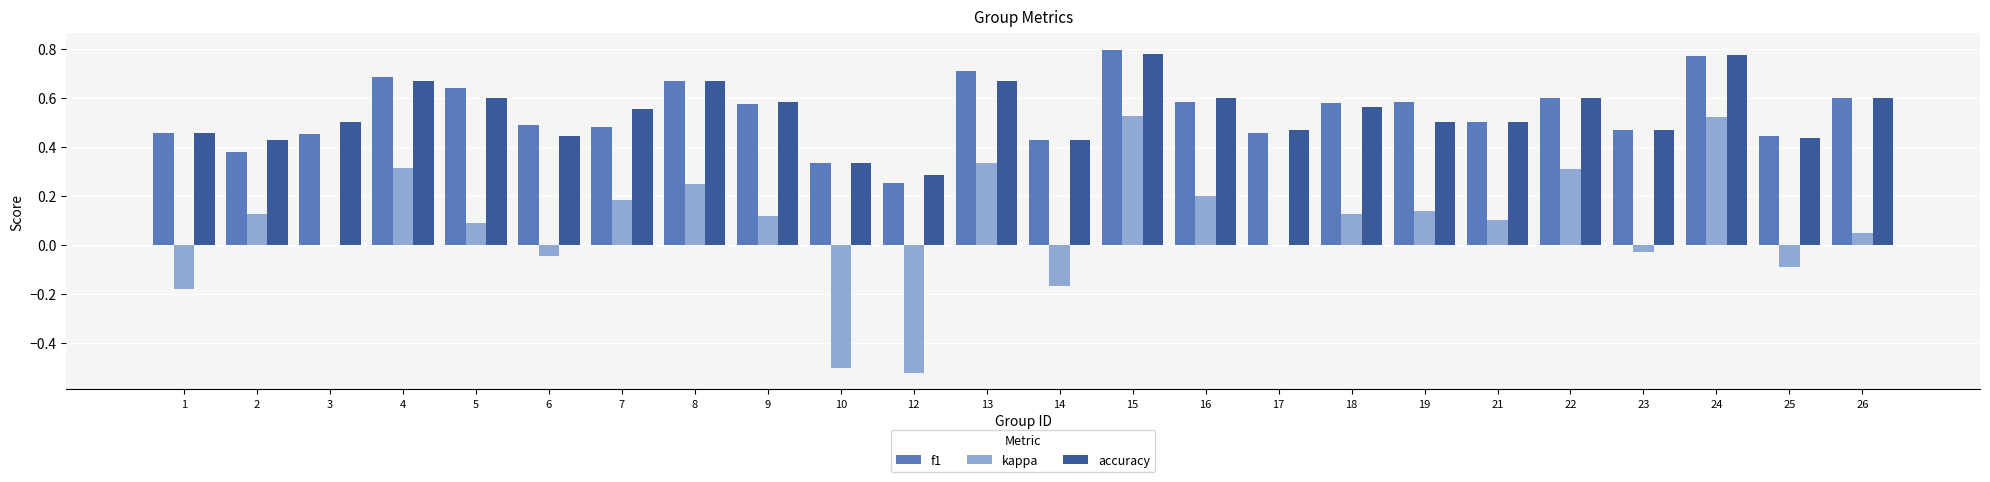

Is it true that accuracy equals 0.2 at 26?

False